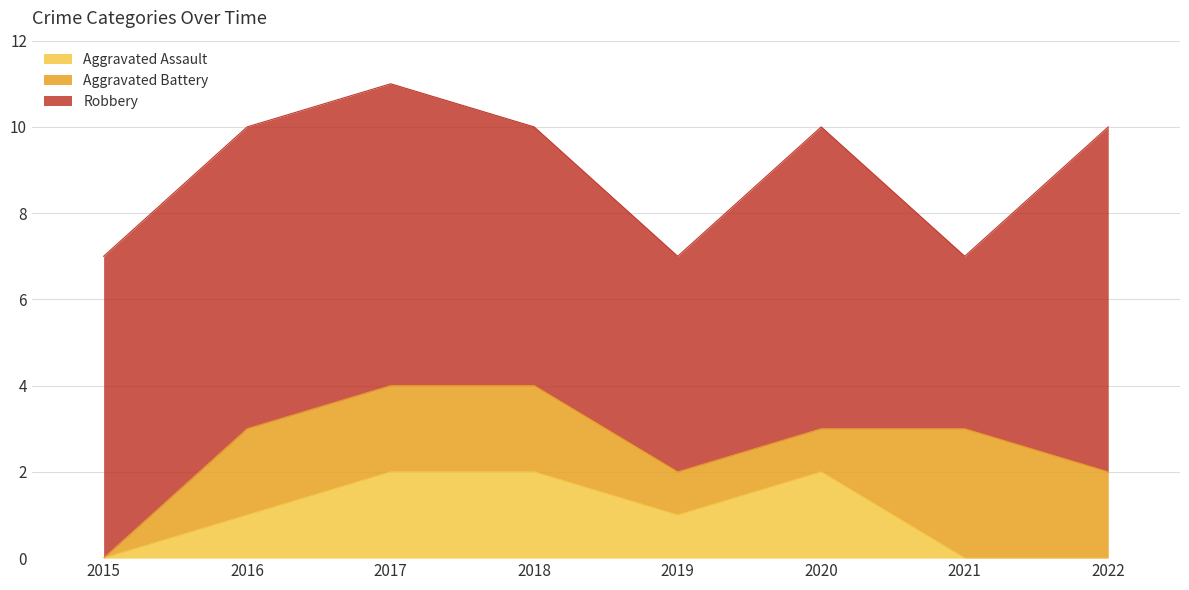

What is the sum of all Aggravated Assault values?

8